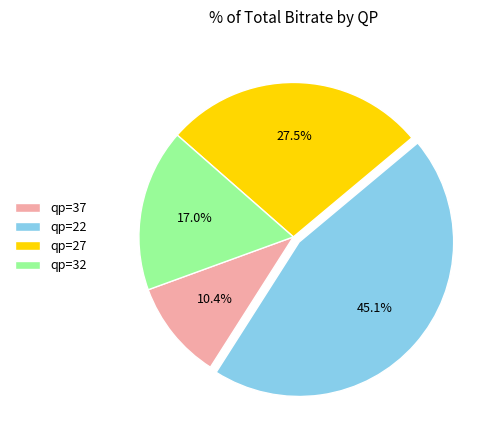

To the nearest percent, what is the difference between the largest and smallest slice percentages?

35%